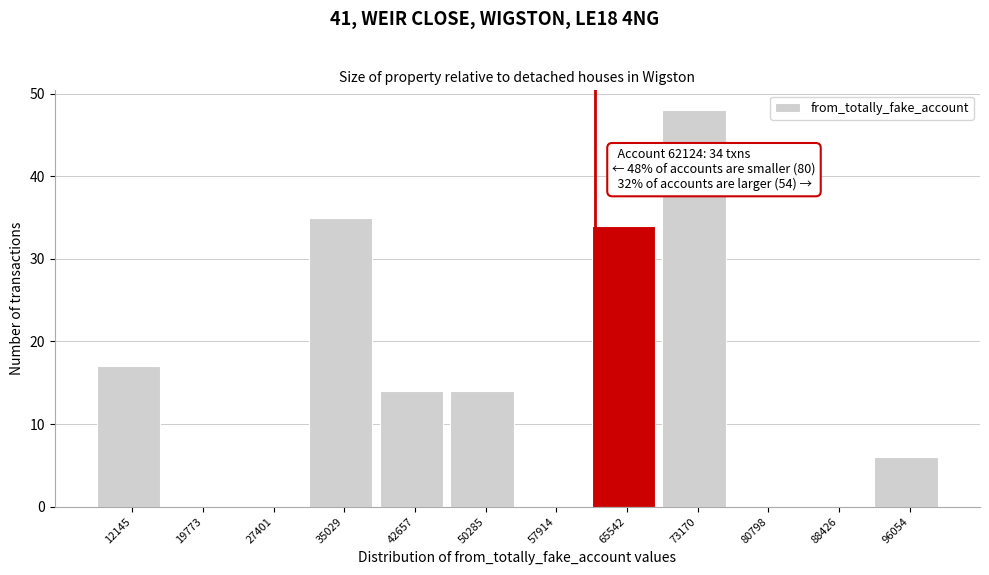

Over which range of the x-axis is the bar tallest?

69000 to 77000